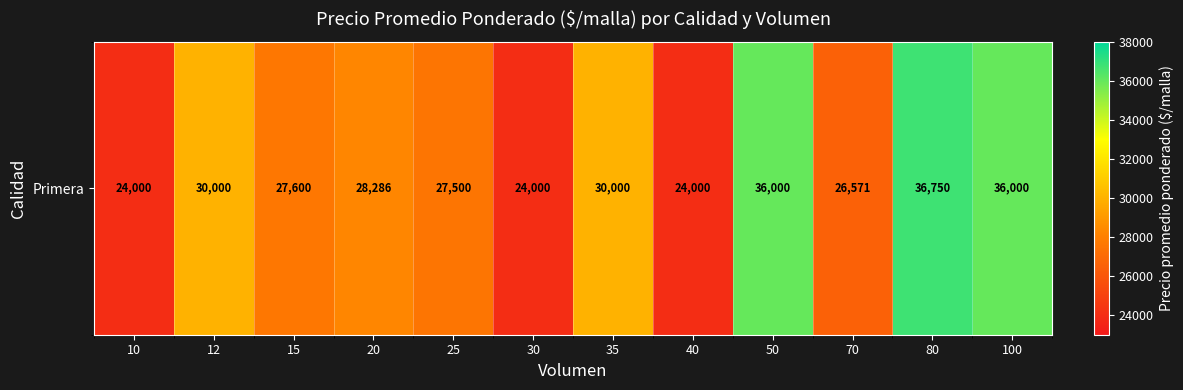

The chart shows a value of 11545 at 25. True or false?

False